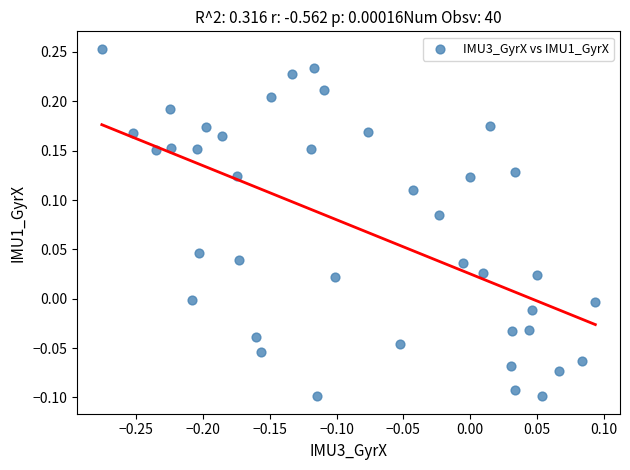

What is the range of Y values (max minus min)?

0.4